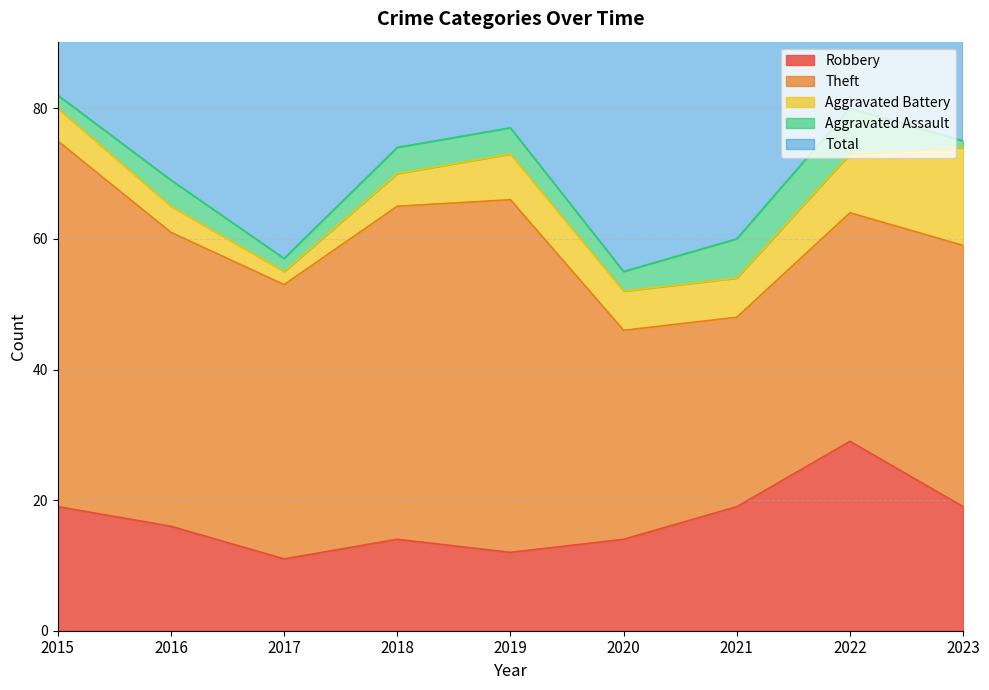

Where is Total nearest to the value 69?

2016